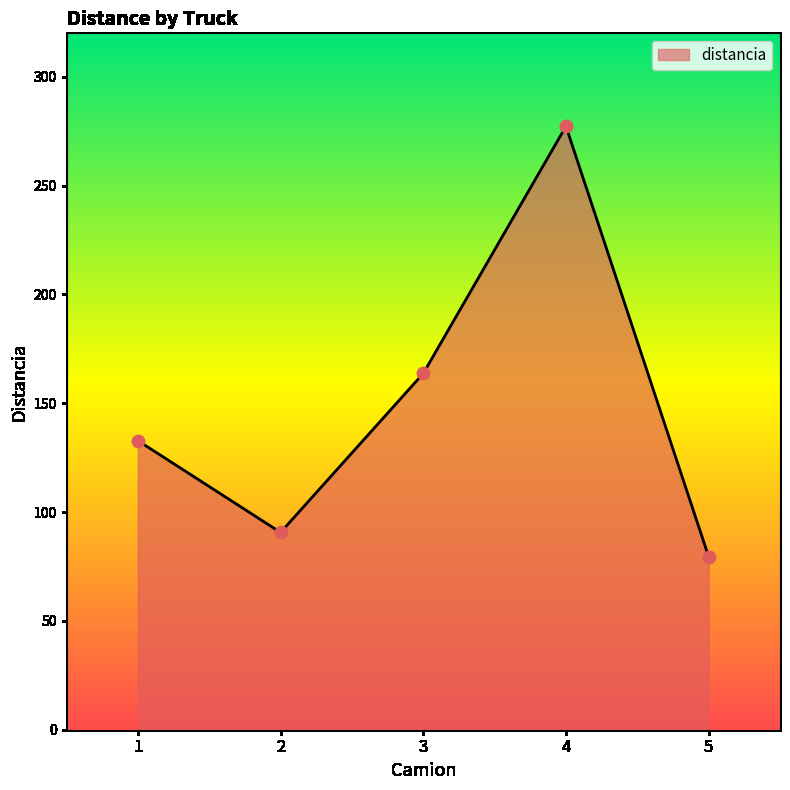

What is the ratio of the value at 3 to the value at 5?

2.1